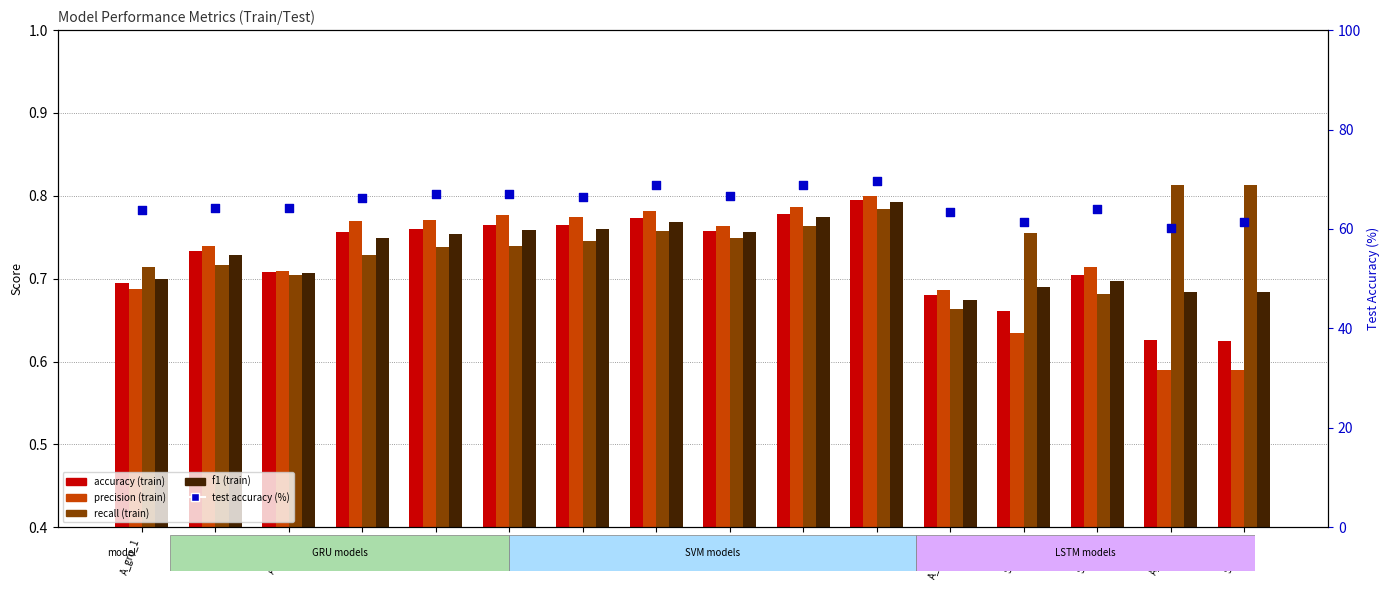

What is the total value across all series at SVM_11?

66.8